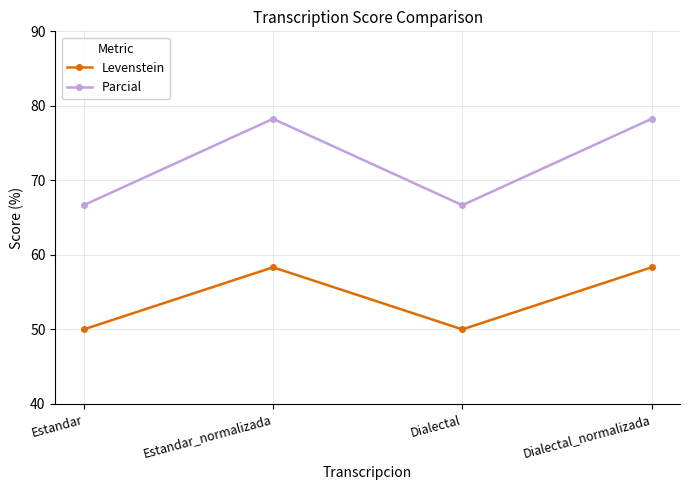

Which series has the largest total across all categories?

Parcial